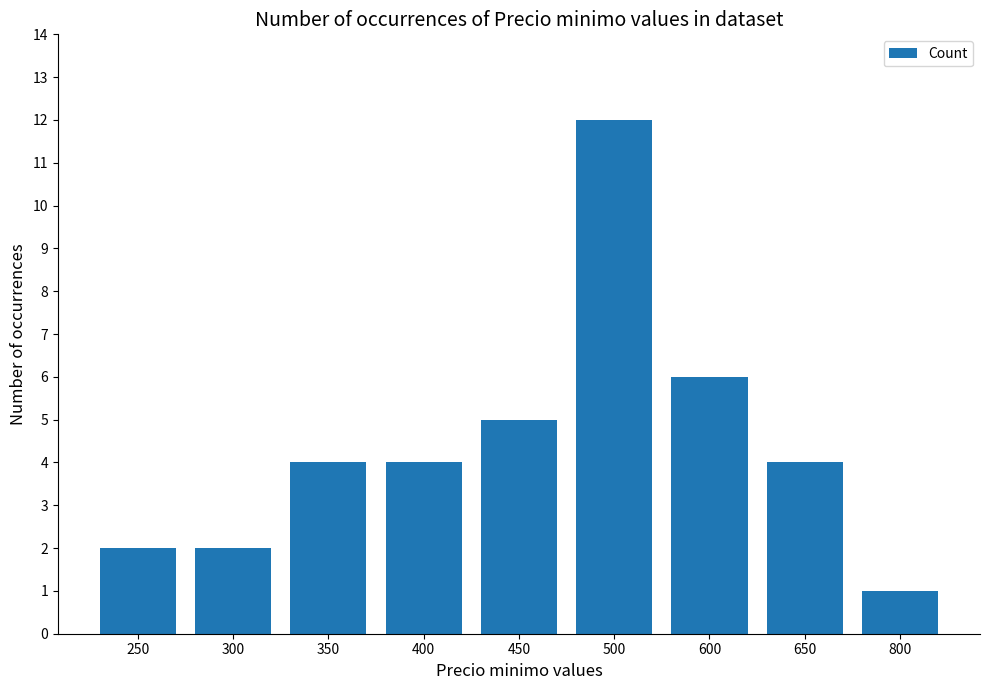

Does the chart contain stacked bars?

No